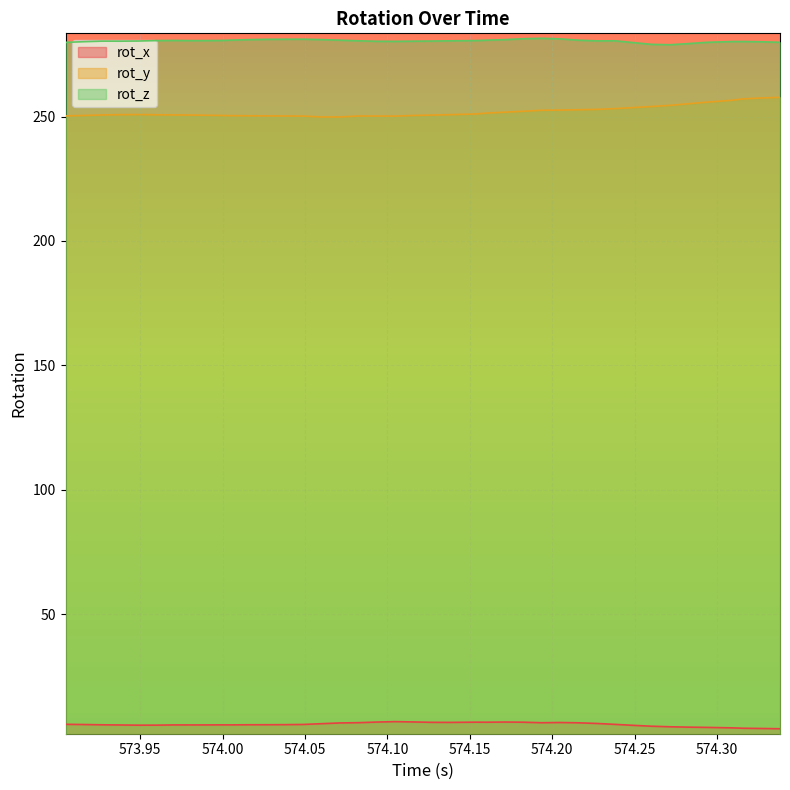

Which series has the widest spread of values?

rot_y